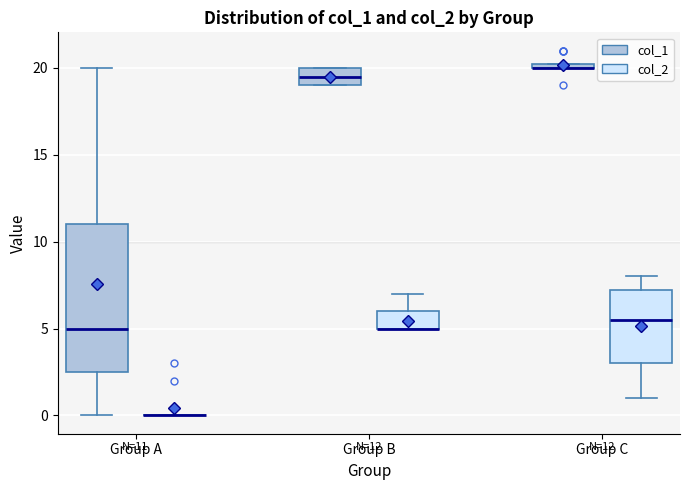

Comparing the boxes themselves (not the whiskers), which one is the tallest?

Group A (col_1)